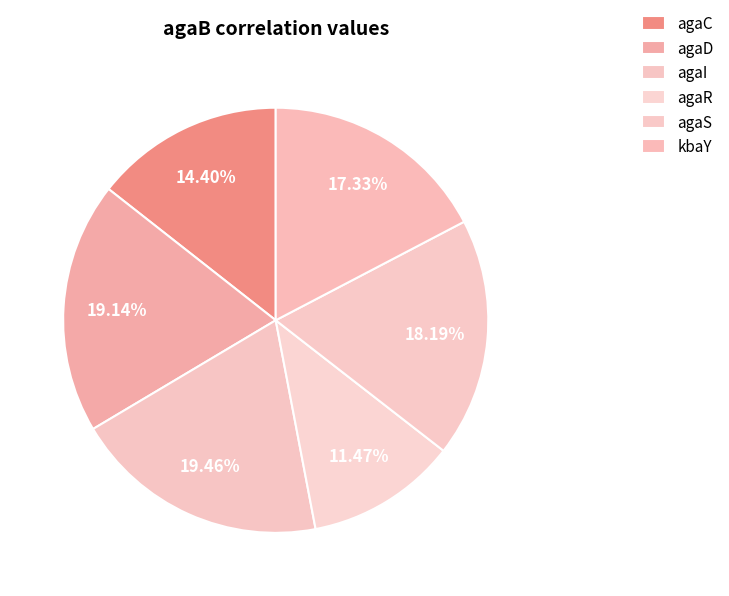

Rank the categories by value from lowest to highest.

agaR, agaC, kbaY, agaS, agaD, agaI